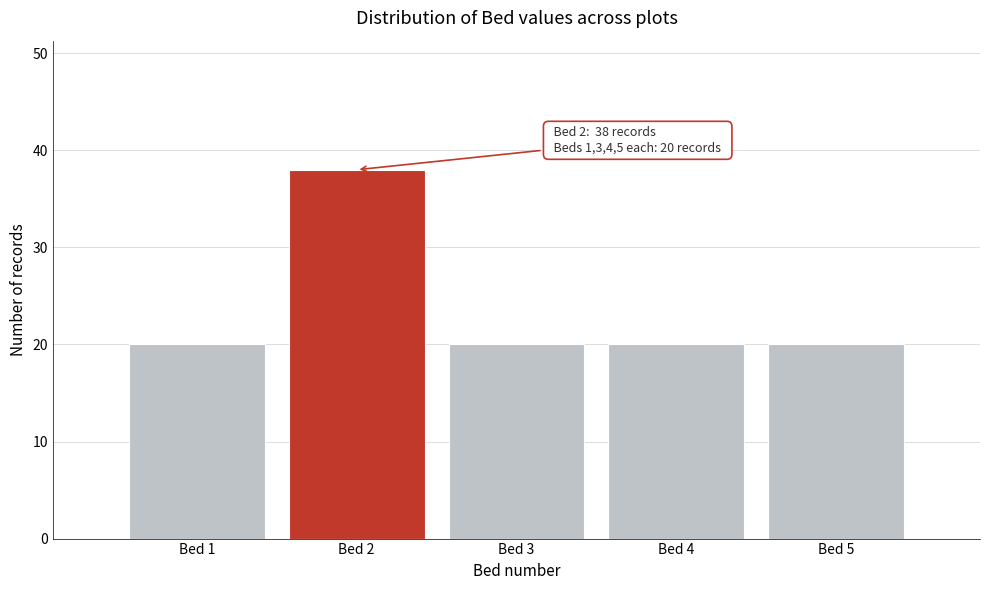

Reading left to right, extract all data points from this chart.

Bed 1=20	Bed 2=38	Bed 3=20	Bed 4=20	Bed 5=20